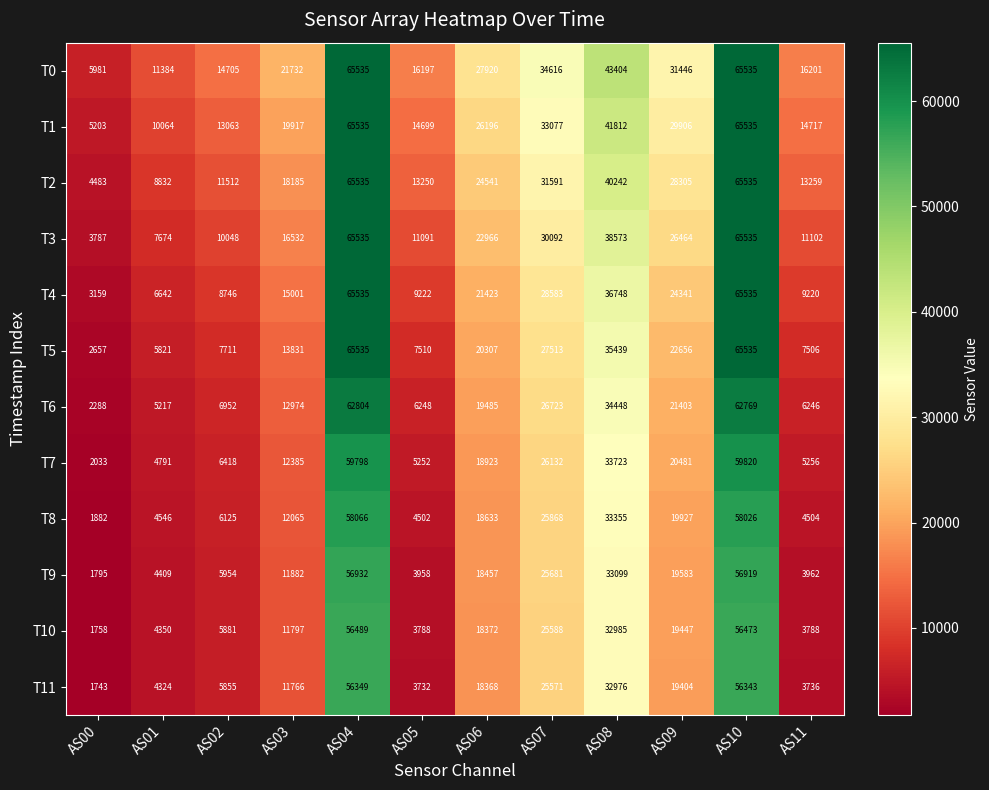

How many data points does each series have?

12